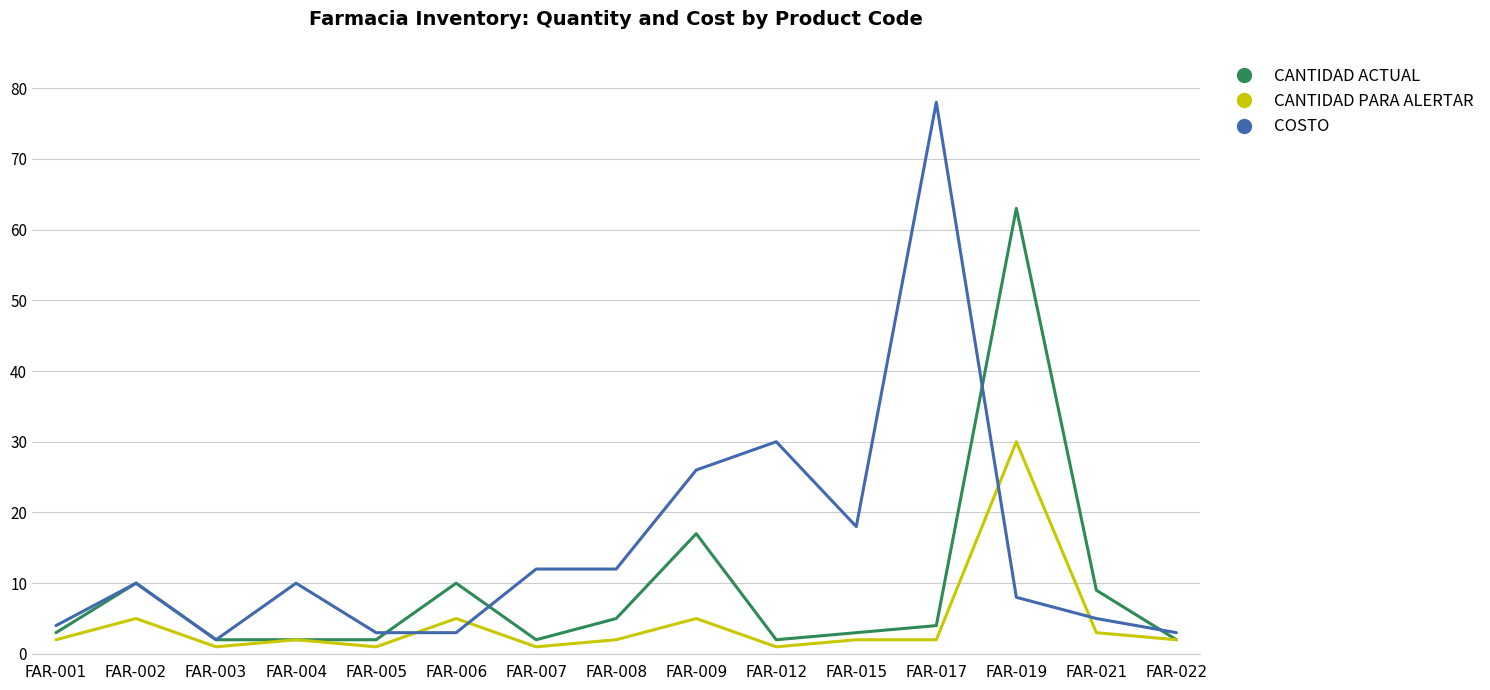

Is the value of COSTO at FAR-006 greater than the value of CANTIDAD PARA ALERTAR at FAR-022?

Yes